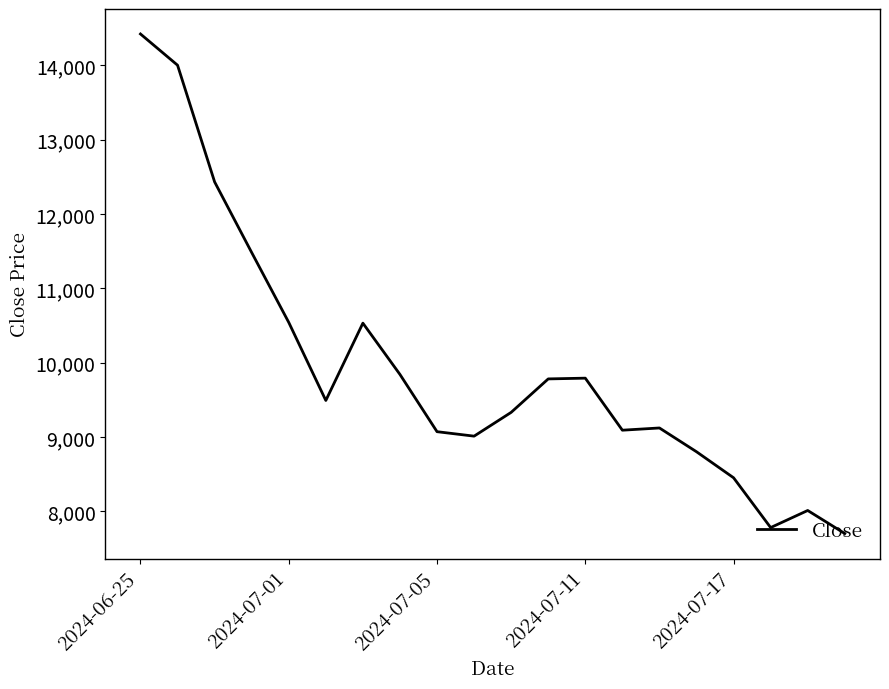

What is the minimum value shown in the chart?

7700